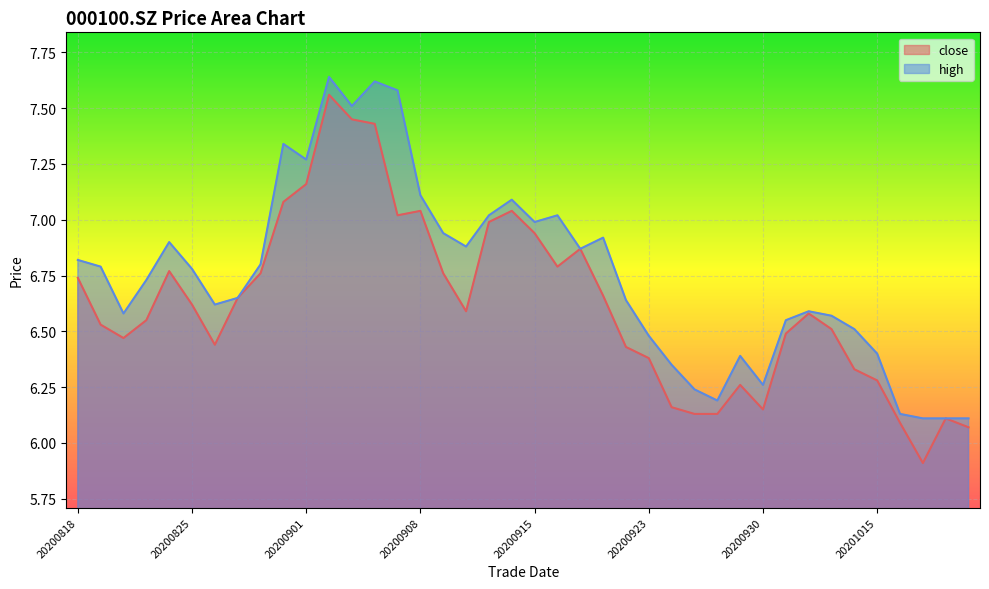

Is it true that high equals 6.6 at 20200922?

True